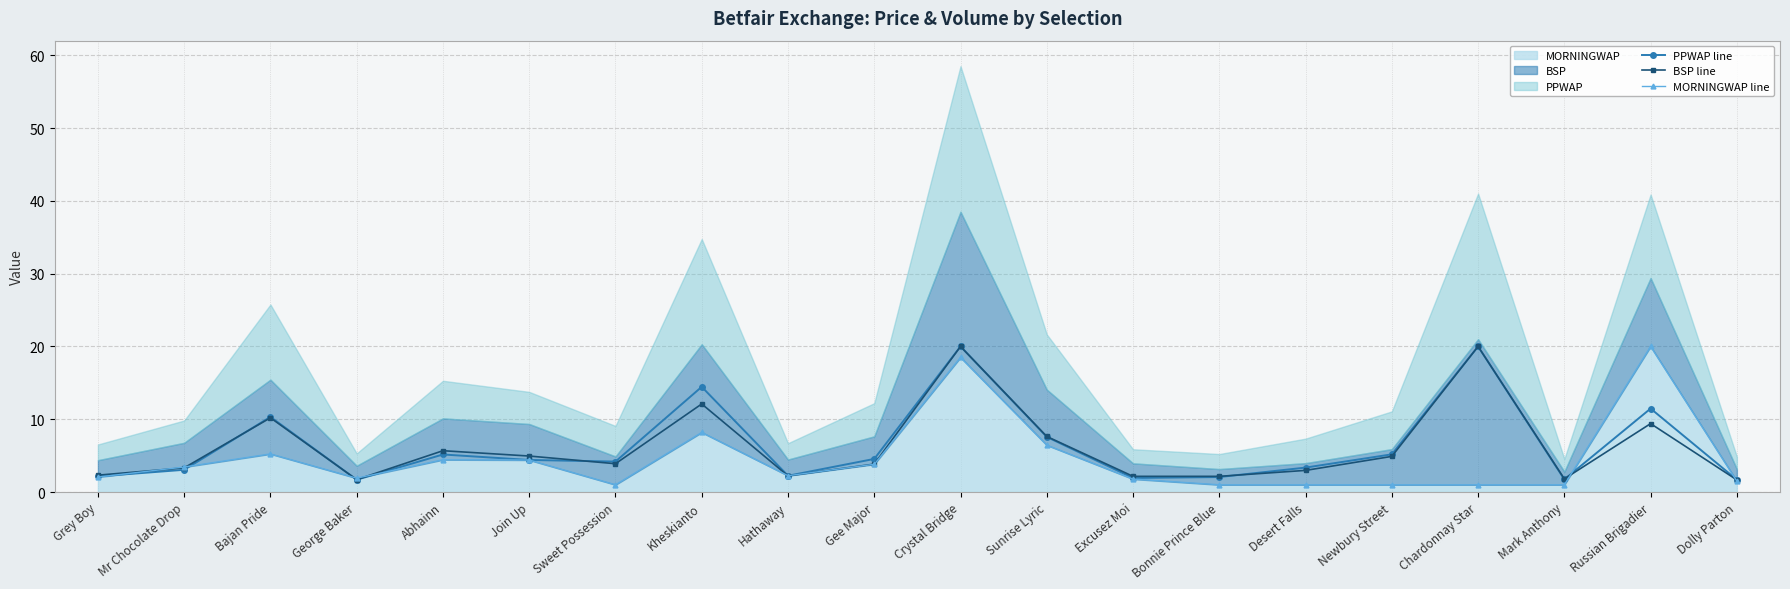

Does the chart display data point markers on the line(s)?

Yes